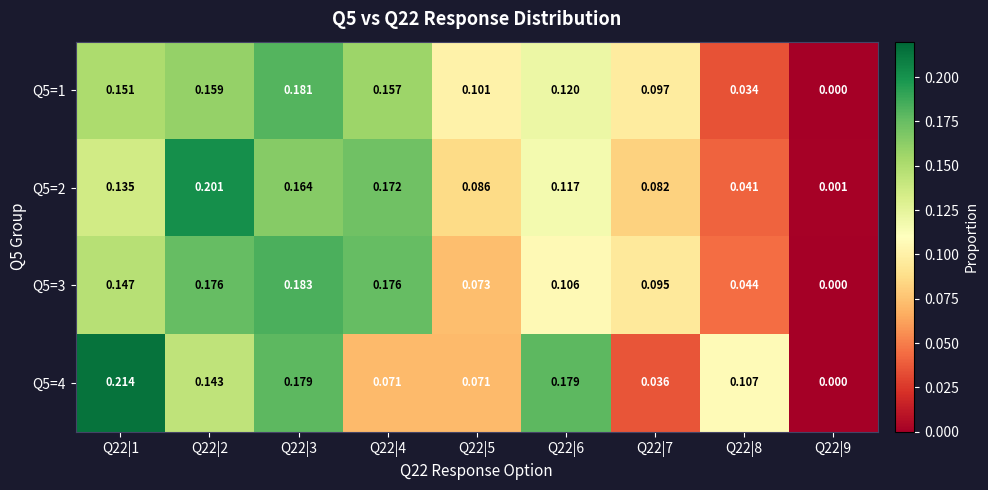

Rank the series at Q22|4 from lowest to highest value.

Q5=4, Q5=1, Q5=2, Q5=3